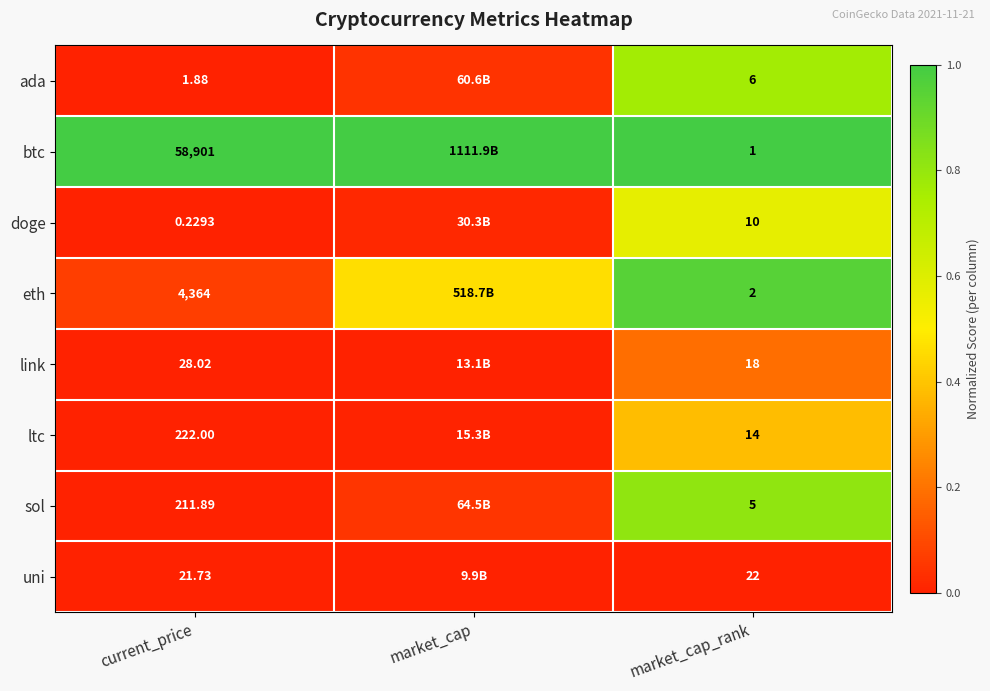

Which series changed the most between current_price and market_cap_rank?

btc